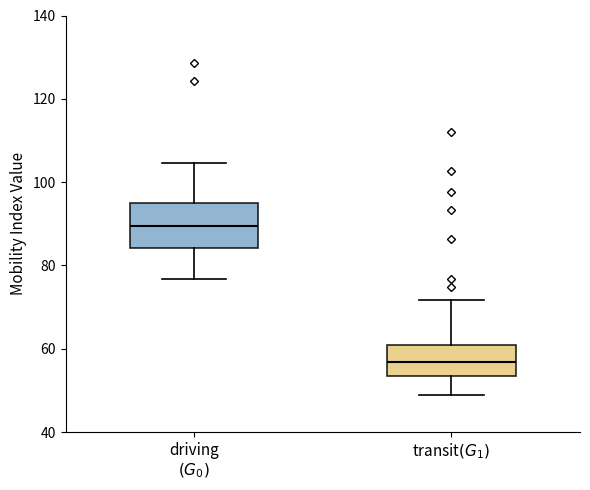

Which box's median line is the highest?

driving $(G_0)$